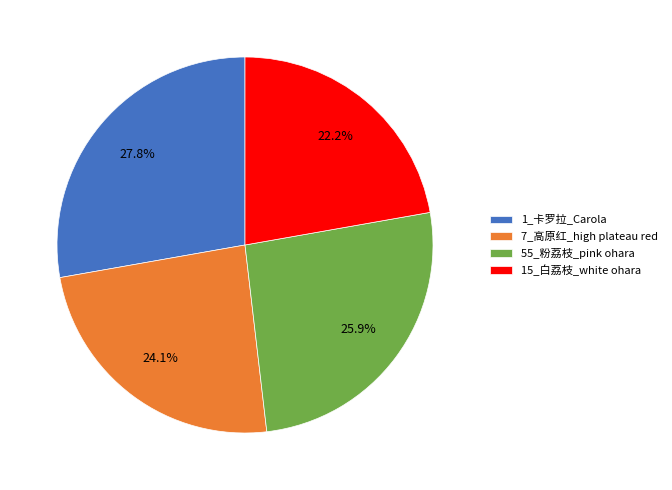

Does any single category account for the majority?

No